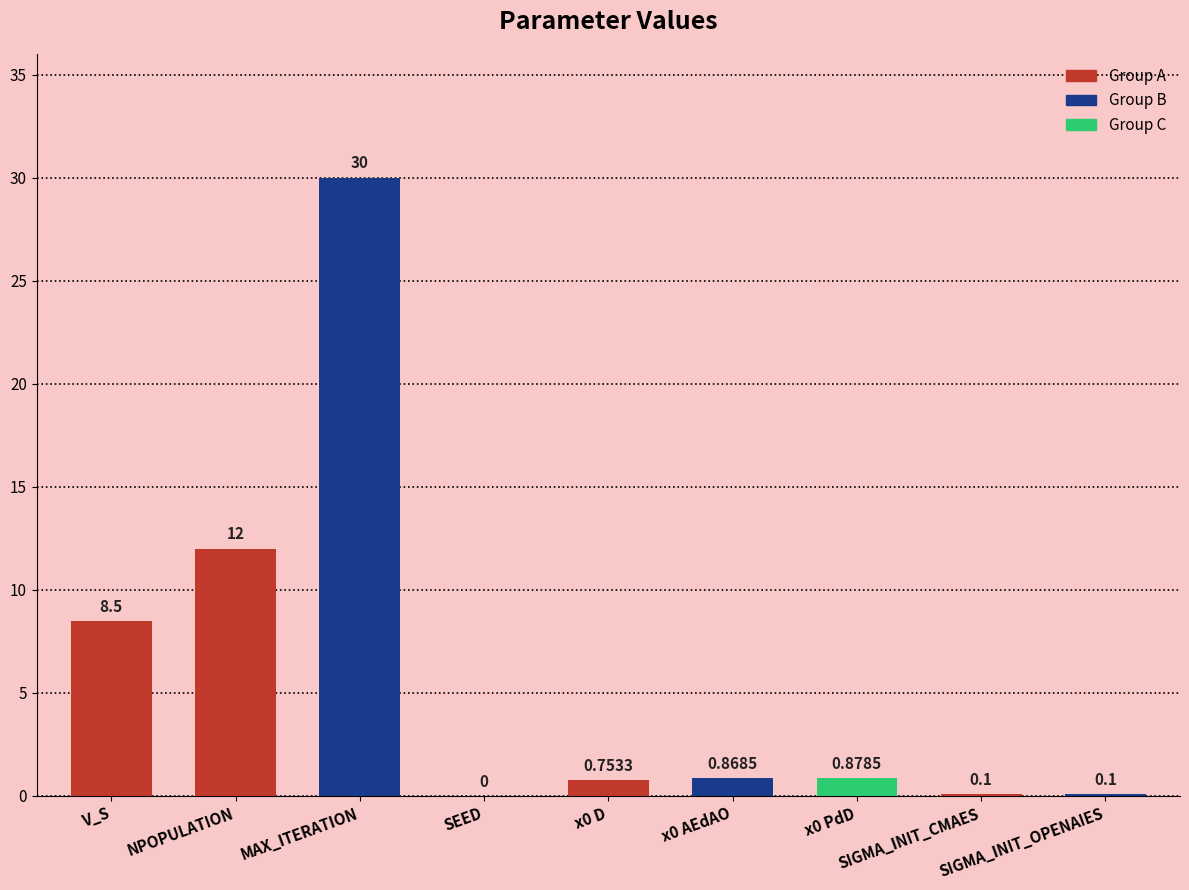

Reading left to right, what are all the values shown in this chart?

V_S=8.5	NPOPULATION=12.0	MAX_ITERATION=30.0	SEED=0.0	x0 D=0.8	x0 AEdAO=0.9	x0 PdD=0.9	SIGMA_INIT_CMAES=0.1	SIGMA_INIT_OPENAIES=0.1